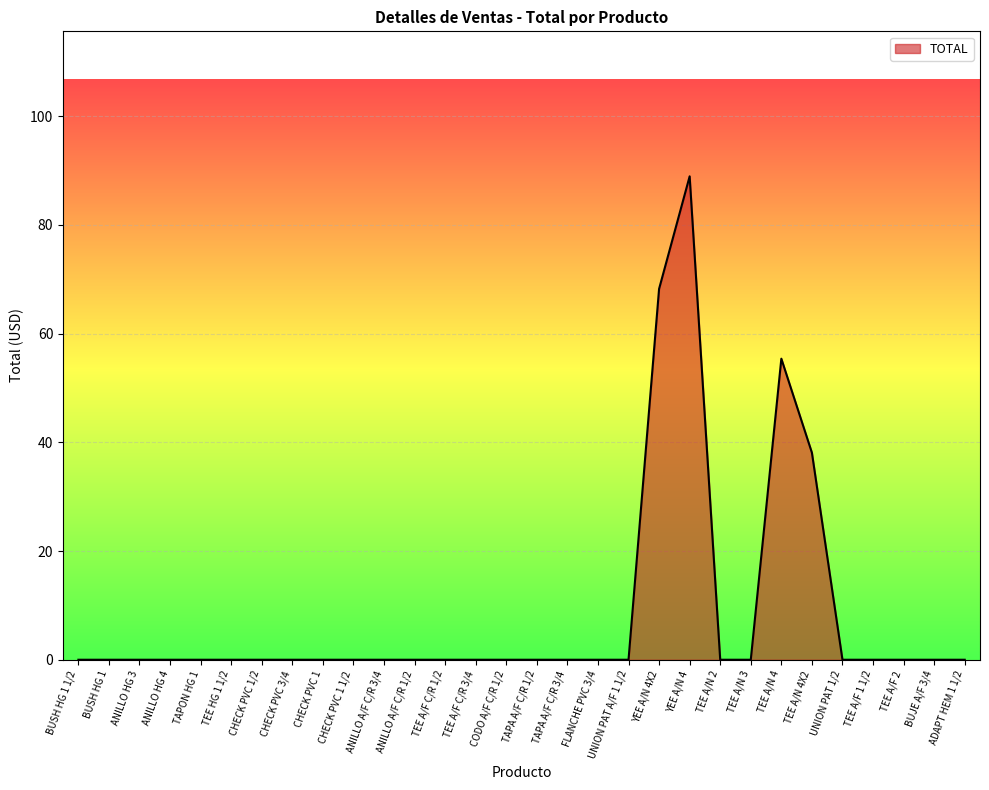

Which label corresponds to the largest value in the chart?

YEE A/N 4